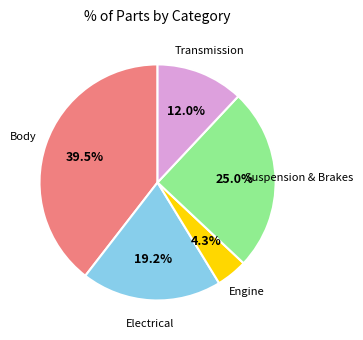

Approximately how many times larger is the value at Suspension & Brakes compared to Transmission?

2.1